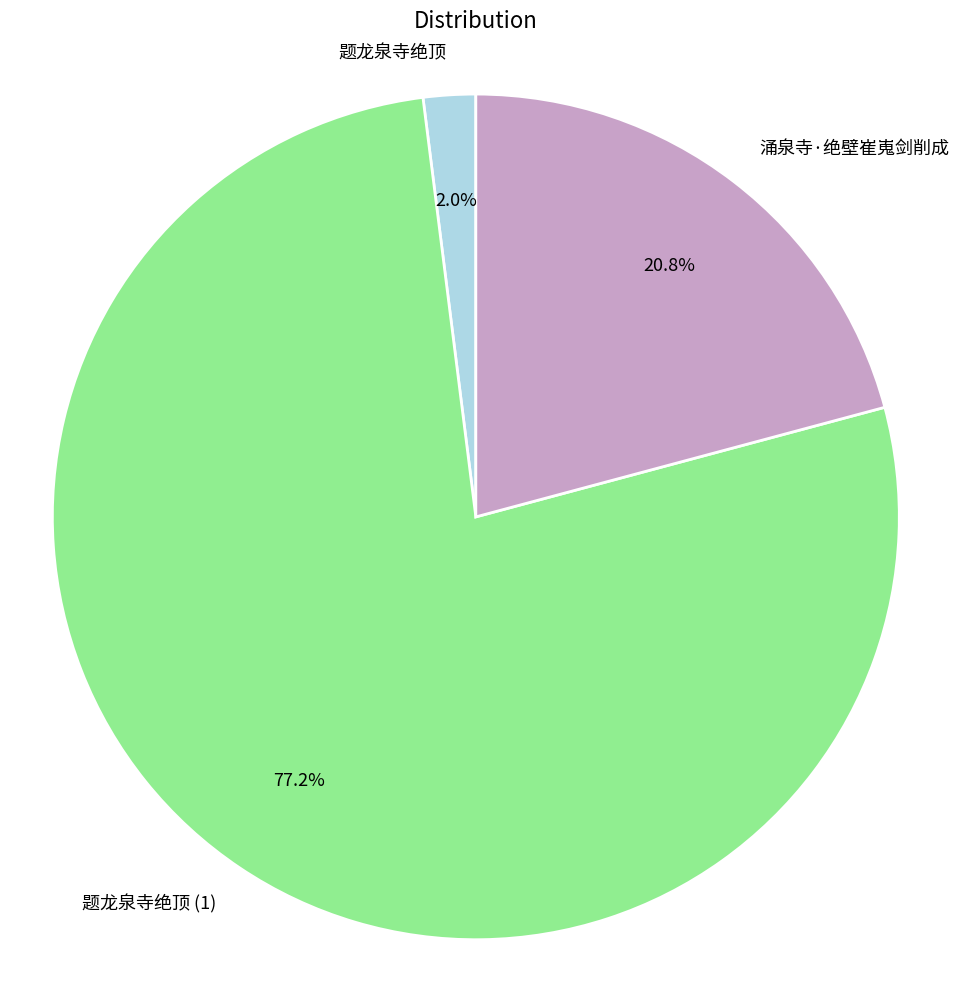

Do 涌泉寺·绝壁崔嵬剑削成 and 题龙泉寺绝顶 (1) together represent more than half of the pie?

Yes